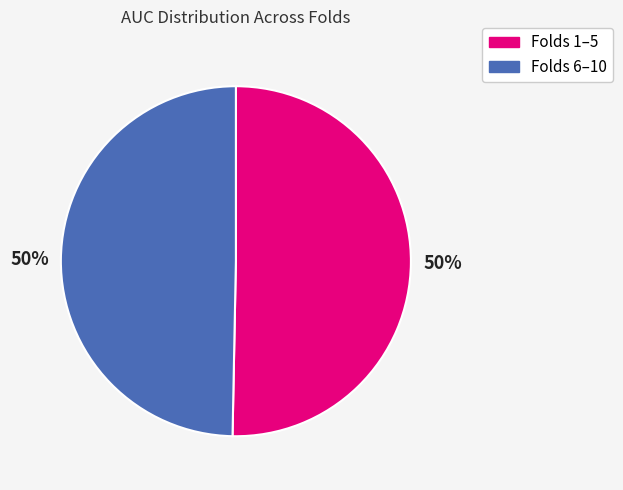

To the nearest percent, what is the average slice percentage?

50%